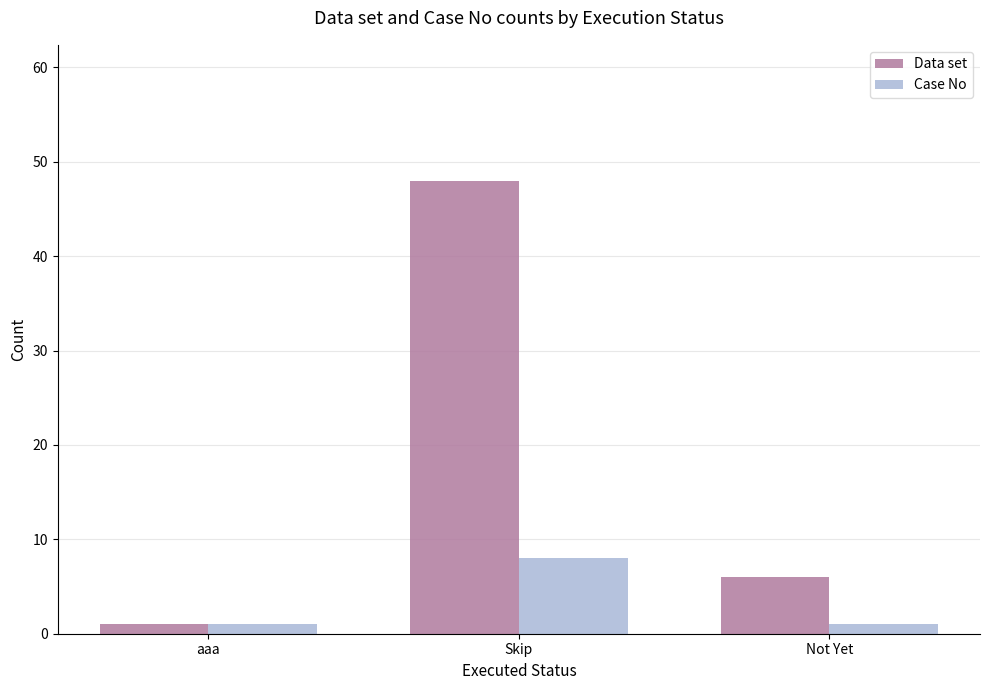

What are all the series names shown in the legend?

Data set, Case No